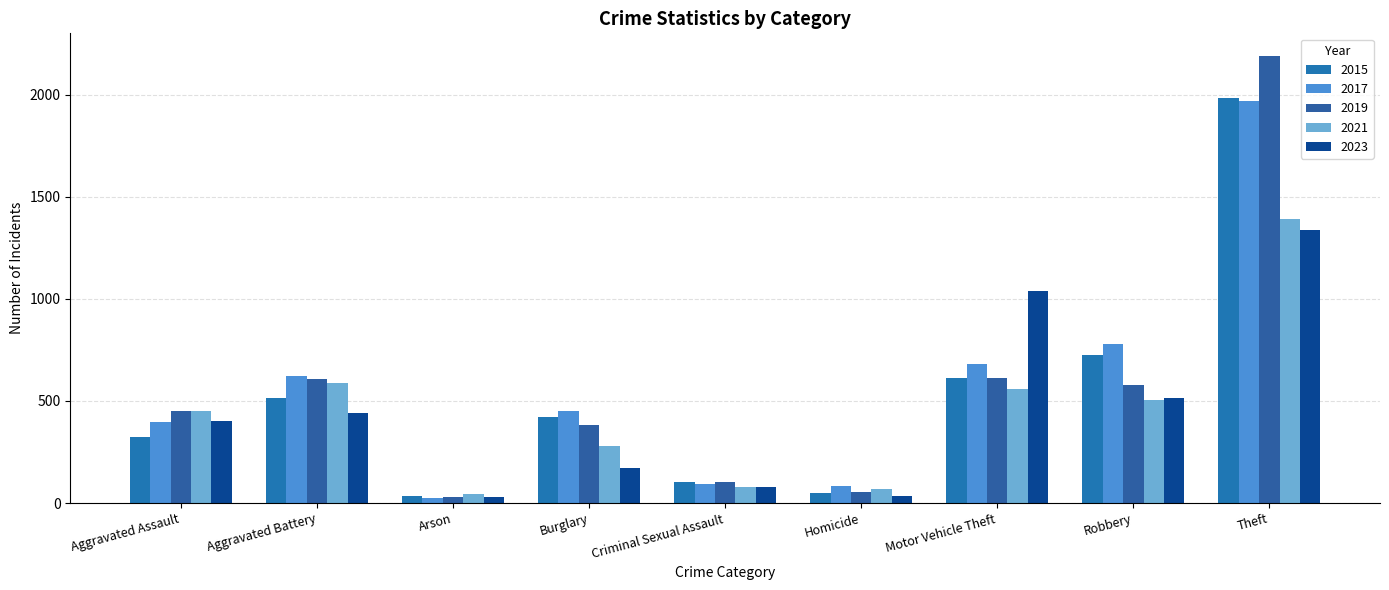

At Burglary, list the series in order from largest to smallest.

2017, 2015, 2019, 2021, 2023